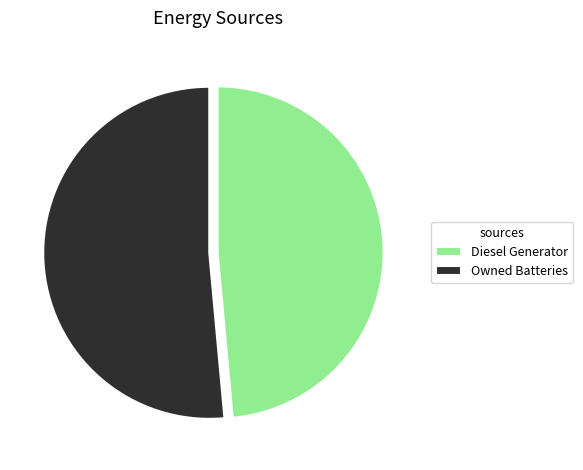

Is the sum of Owned Batteries and Diesel Generator greater than half?

Yes